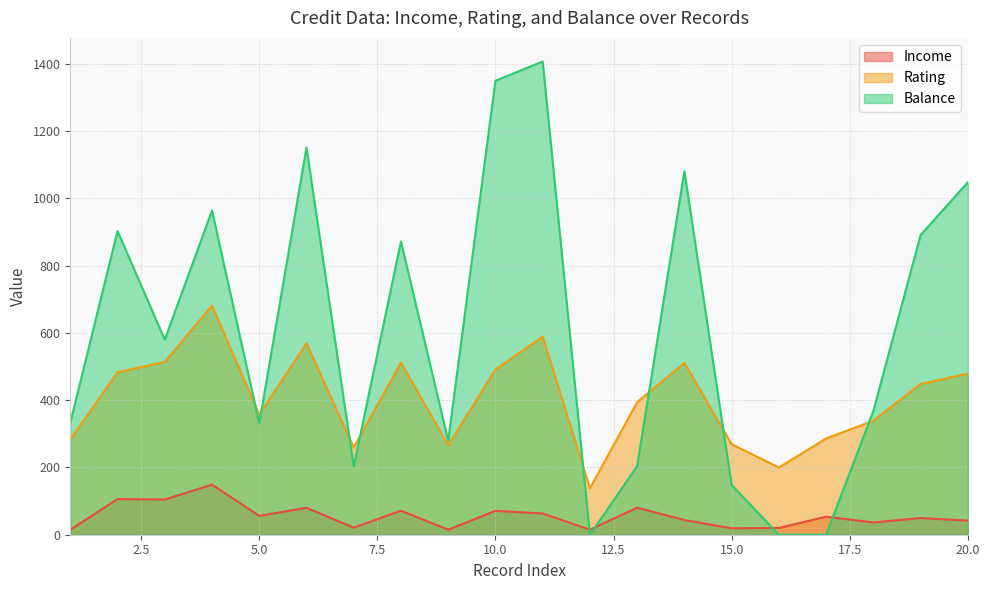

Count the number of data series in this chart.

3